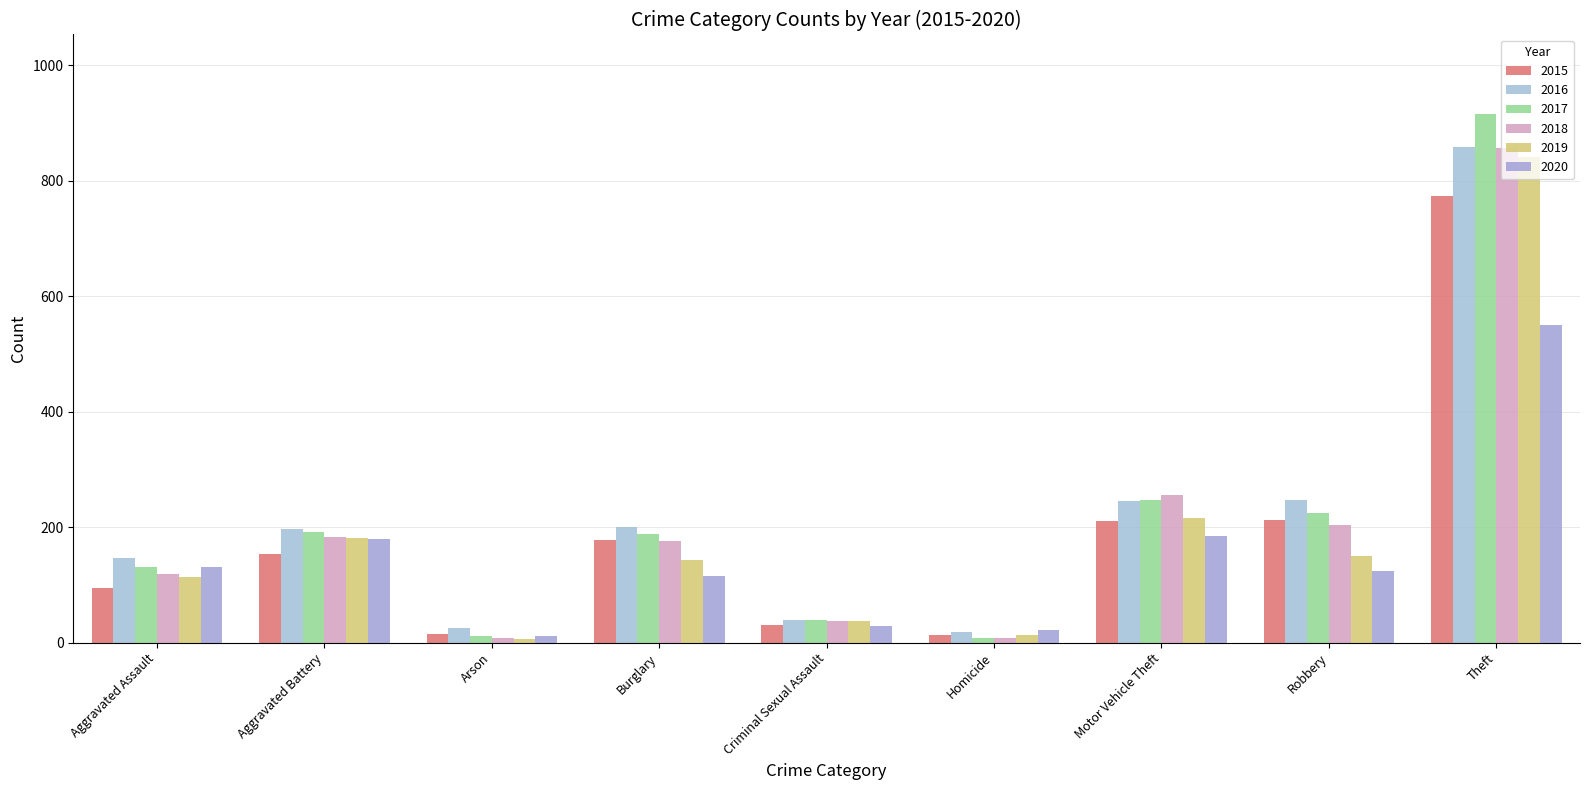

Count the number of data series in this chart.

6